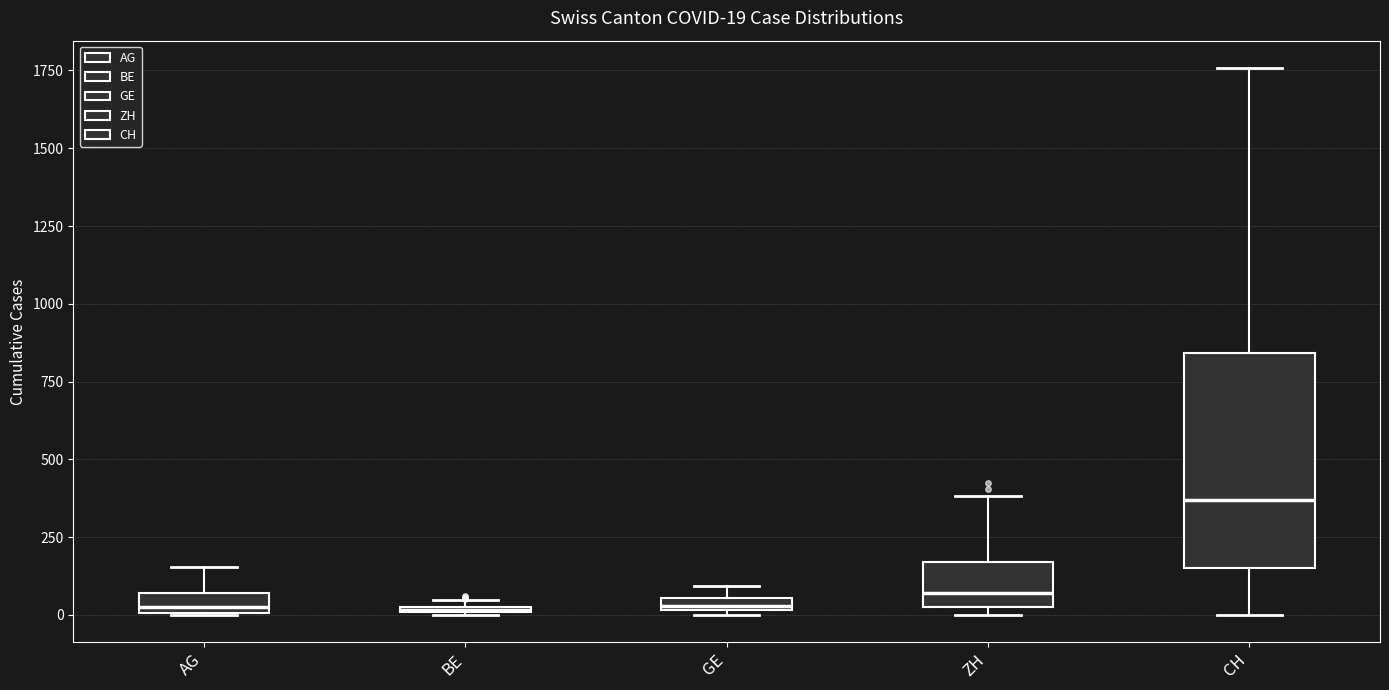

Which box is the tallest, from its lower edge to its upper edge?

CH